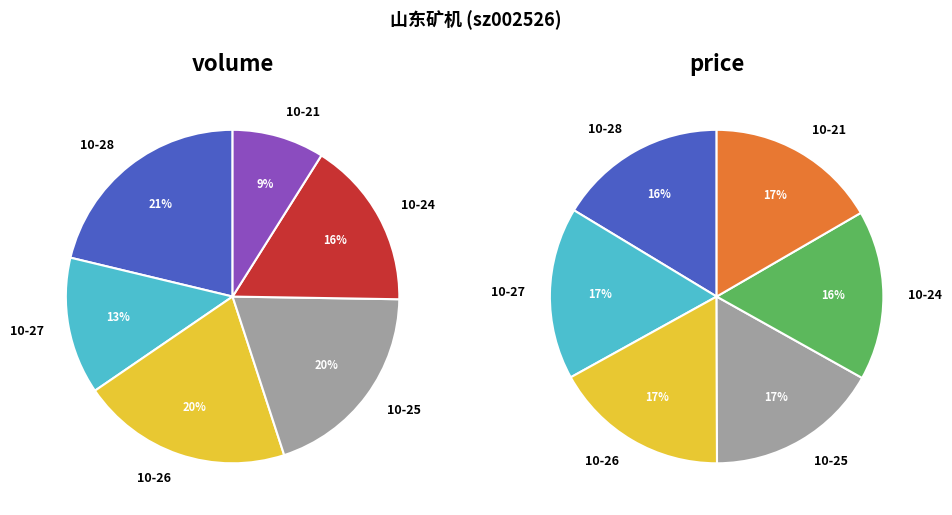

Rank the categories by value from highest to lowest.

2022-10-28, 2022-10-26, 2022-10-25, 2022-10-24, 2022-10-27, 2022-10-21